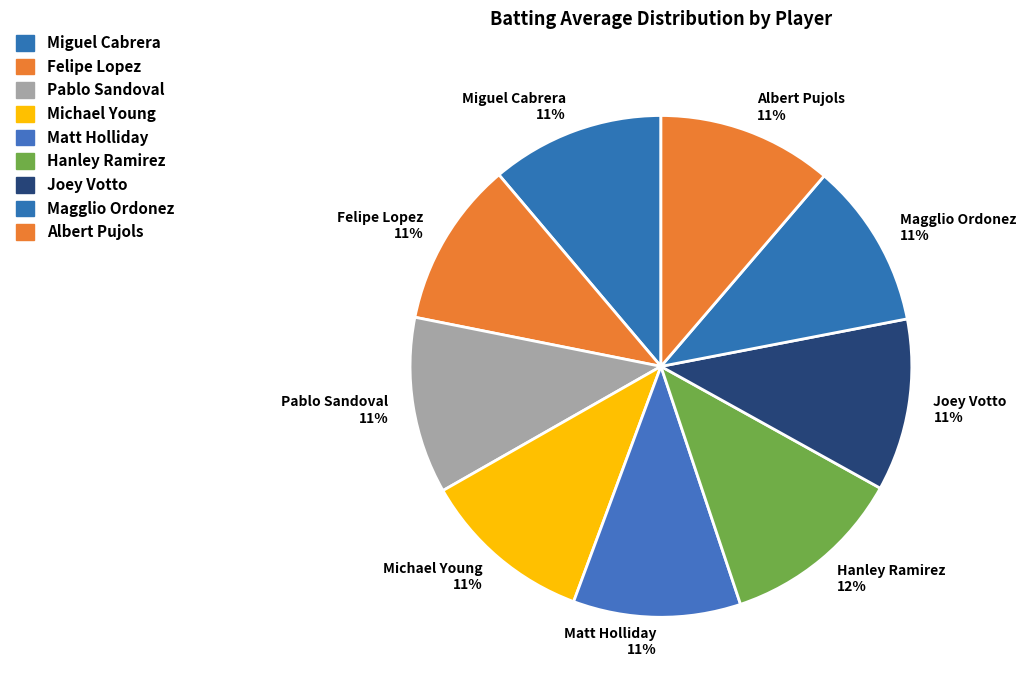

To the nearest percent, what portion does Matt Holliday 11% represent?

11%